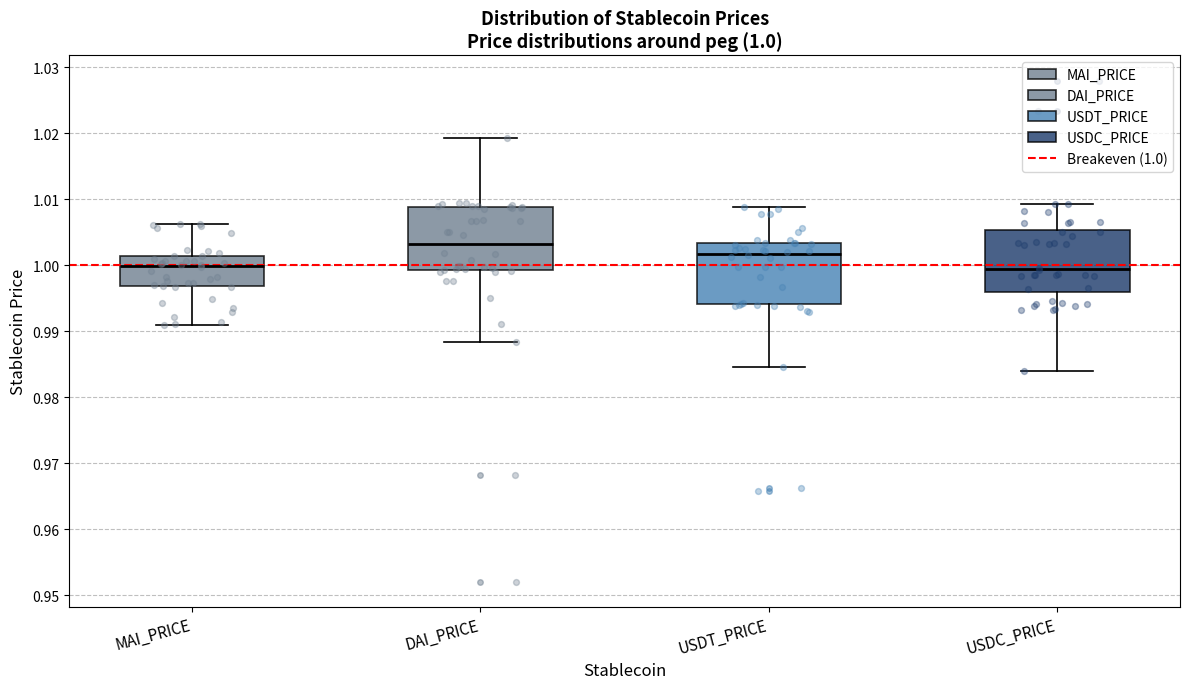

Which box has the highest median line?

DAI_PRICE